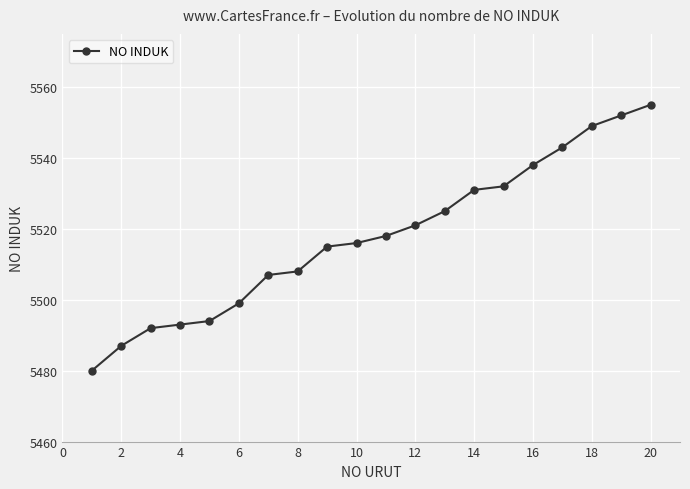

Reading left to right, extract all data points from this chart.

5480	5487	5492	5493	5494	5499	5507	5508	5515	5516	5518	5521	5525	5531	5532	5538	5543	5549	5552	5555